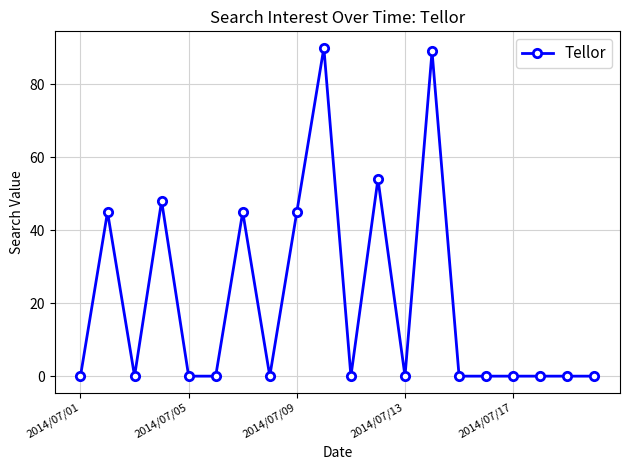

Reading left to right, what are all the values shown in this chart?

0	45	0	48	0	0	45	0	45	90	0	54	0	89	0	0	0	0	0	0